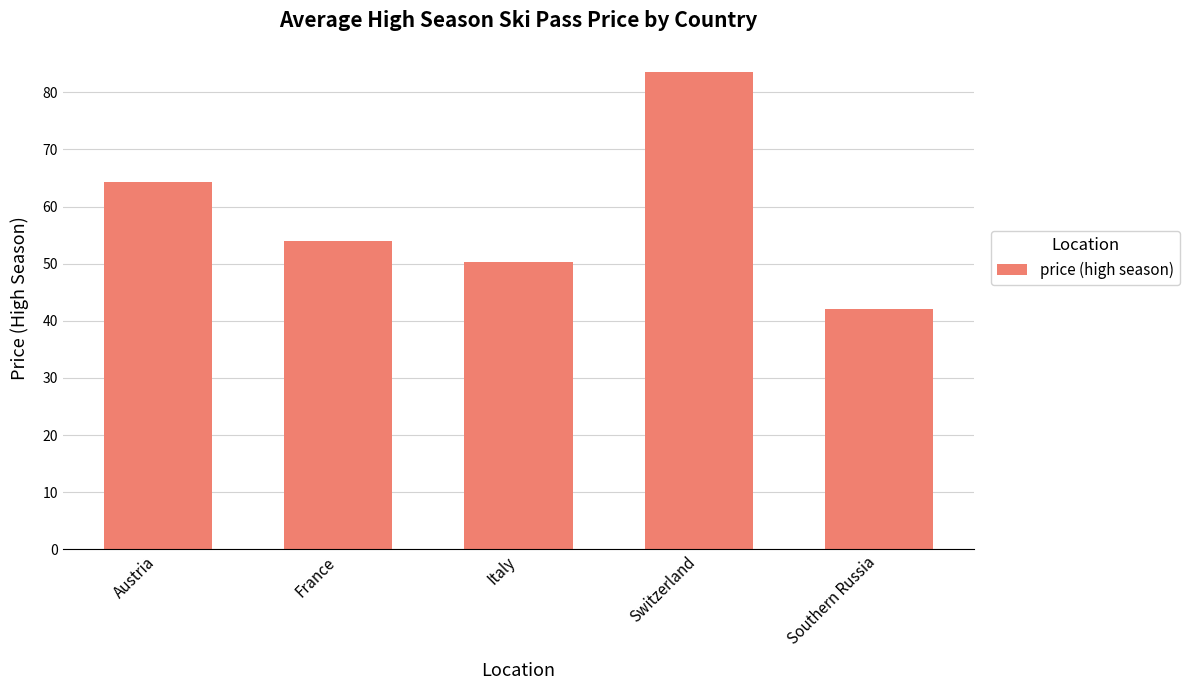

What is the sum of the values at Italy and France?

104.2